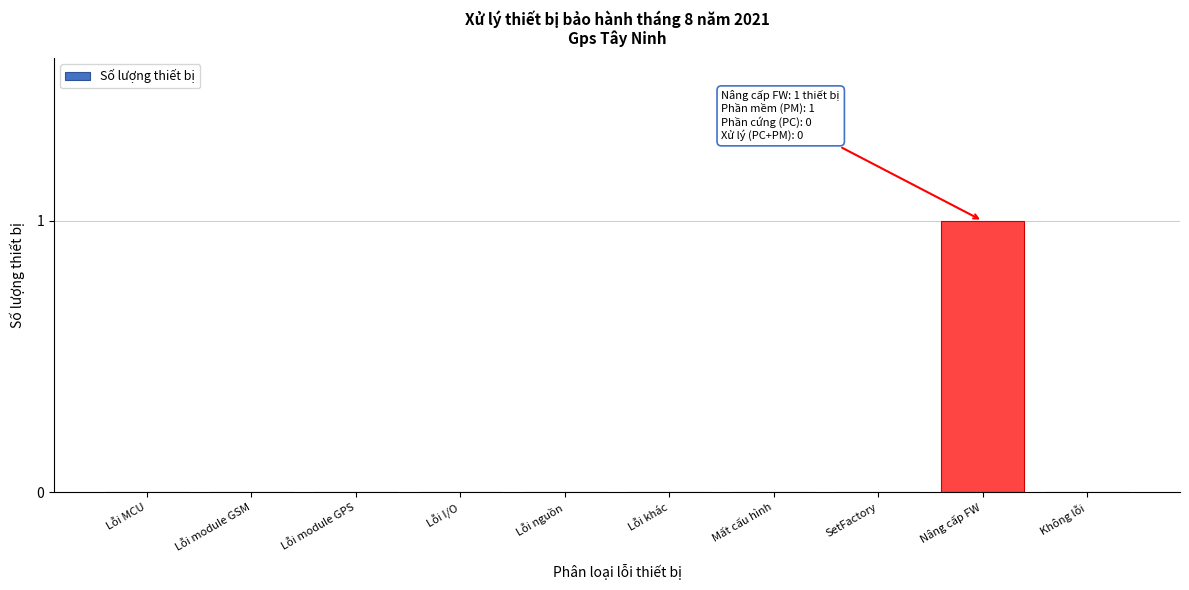

Reading left to right, extract all data points from this chart.

Lỗi MCU=0	Lỗi module GSM=0	Lỗi module GPS=0	Lỗi I/O=0	Lỗi nguồn=0	Lỗi khác=0	Mất cấu hình=0	SetFactory=0	Nâng cấp FW=1	Không lỗi=0